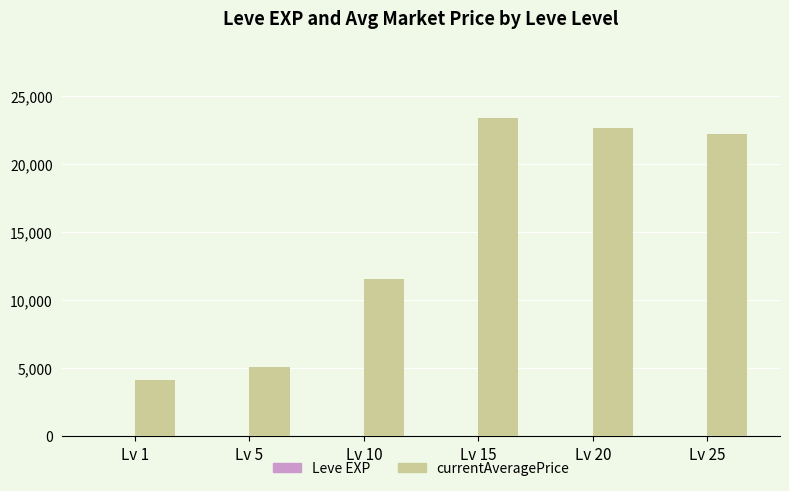

Which series changed the most between Lv 1 and Lv 10?

currentAveragePrice